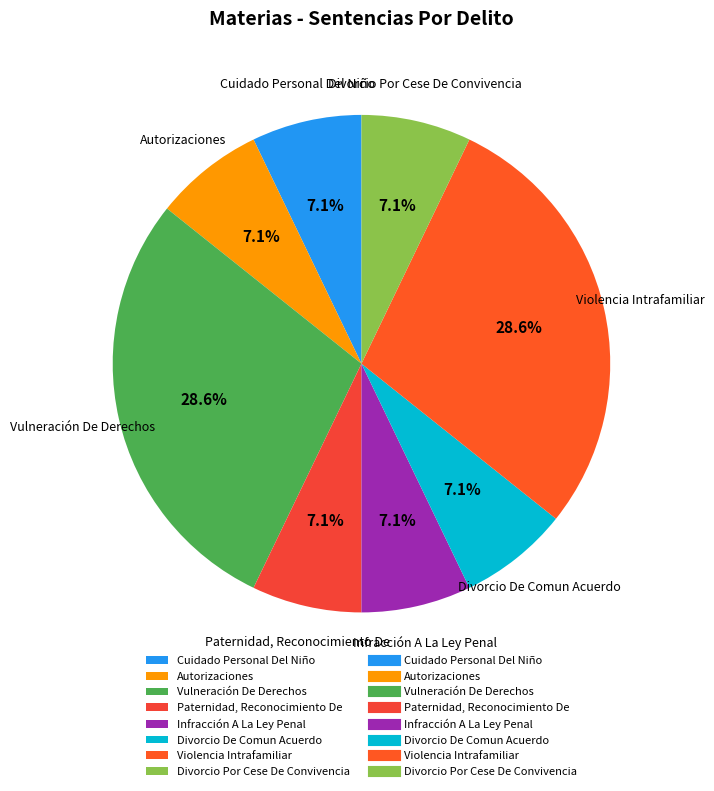

Does Vulneración De Derechos account for over 50% of the chart?

No